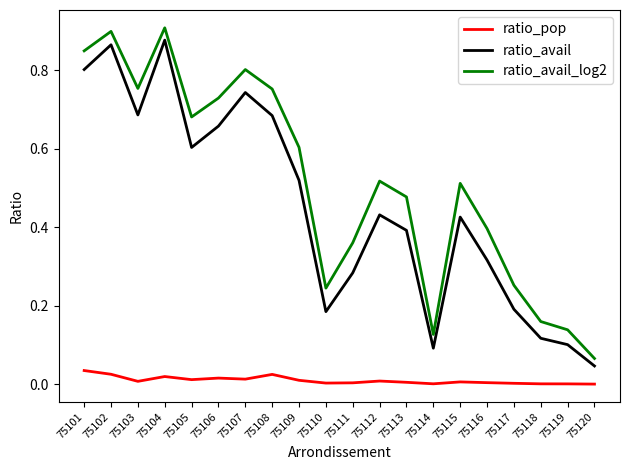

Which series has the largest total across all categories?

ratio_avail_log2